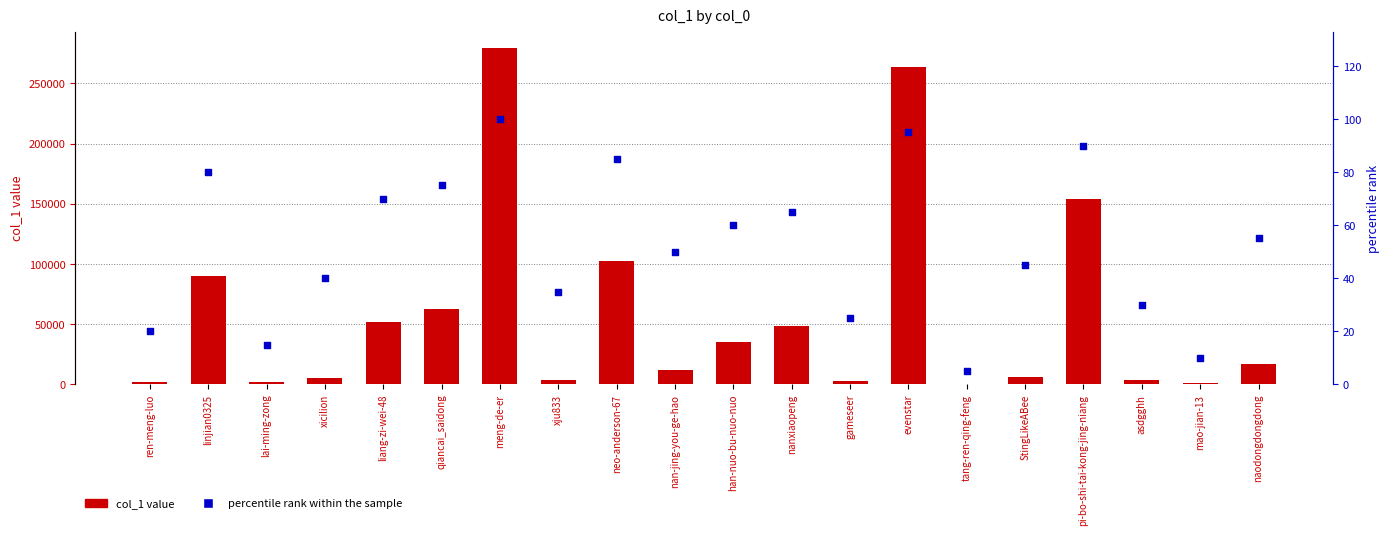

At which category is the sum across all series the highest?

meng-de-er